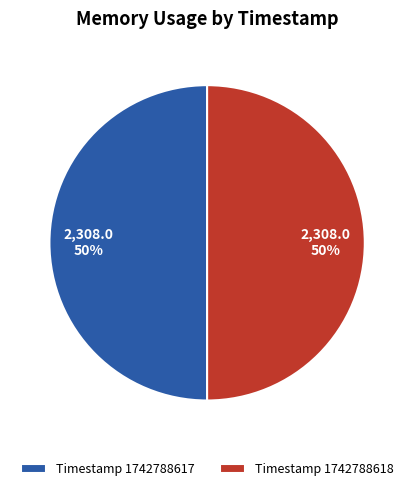

How many slices are in this pie chart?

2